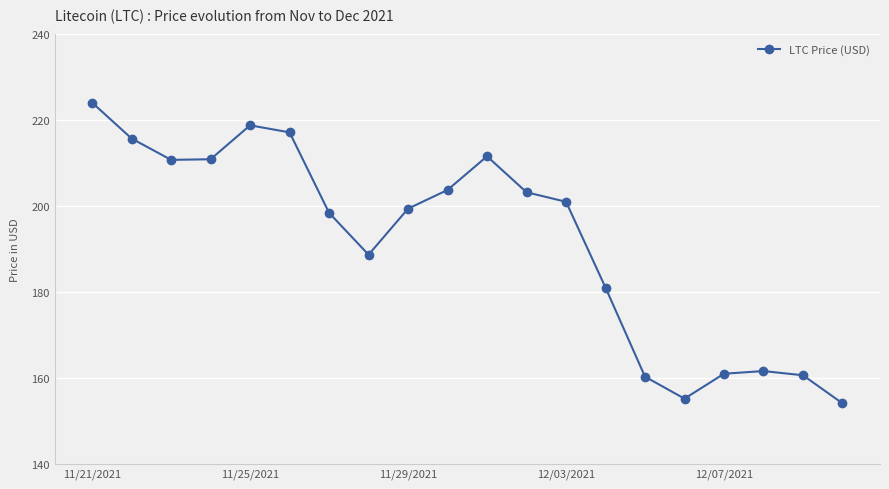

What is the value of the 5th point from the left?

218.8